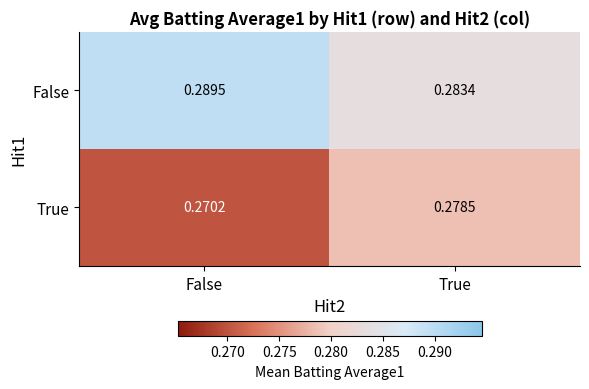

List the labels in order of True value, smallest first.

False, True